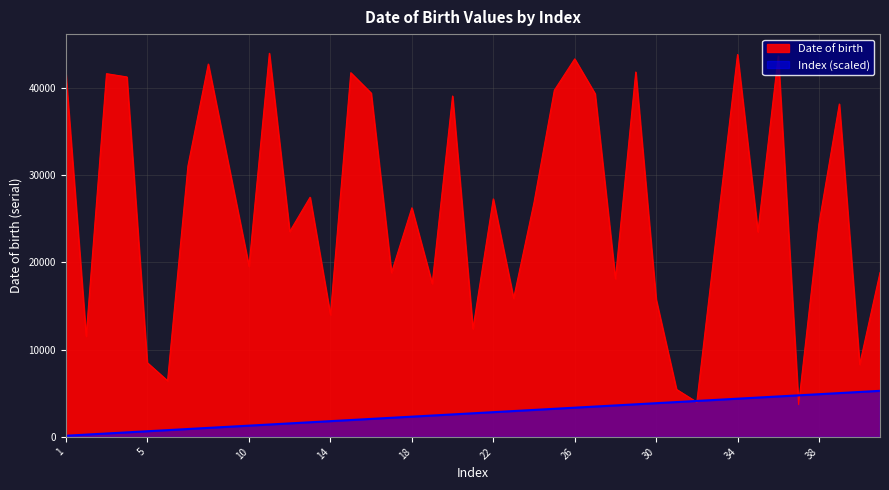

How many interior local valleys does the Date of birth series have?

14